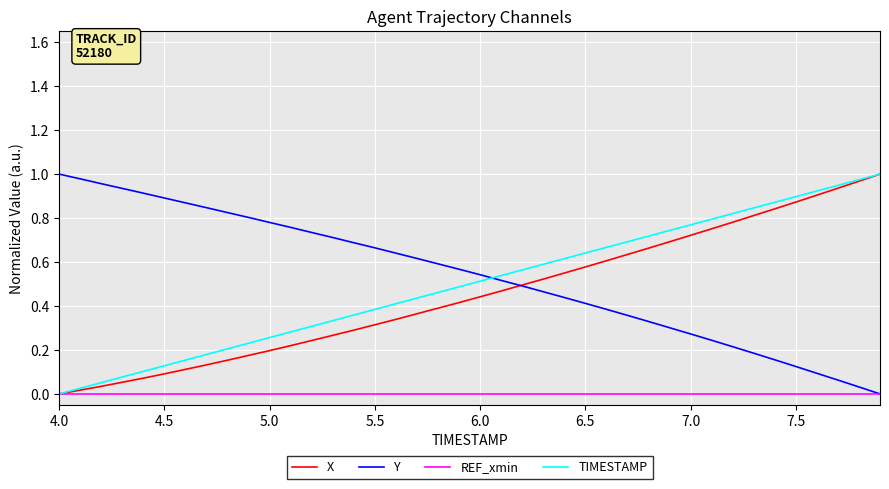

How many times do Y and TIMESTAMP cross each other?

1